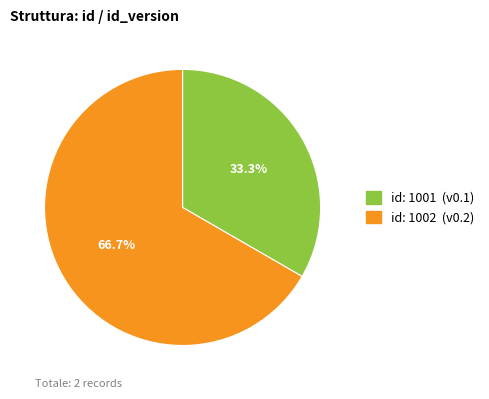

Does any single category account for the majority?

Yes